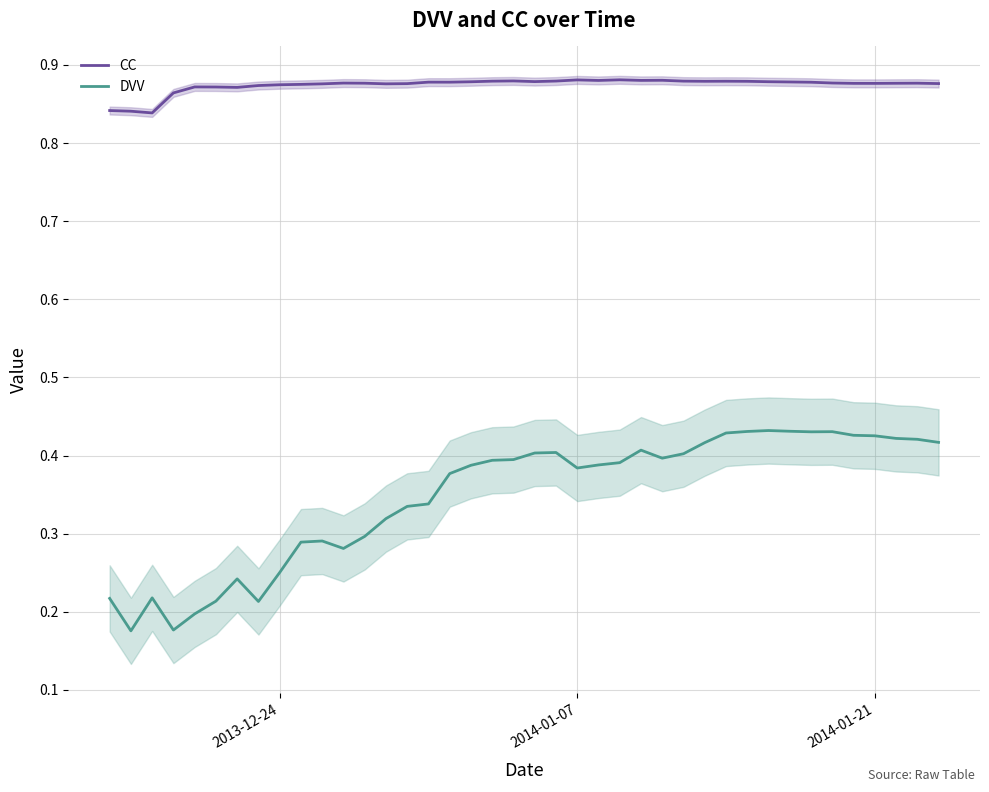

What is the value of the DVV point at the 9th from the left?

0.3